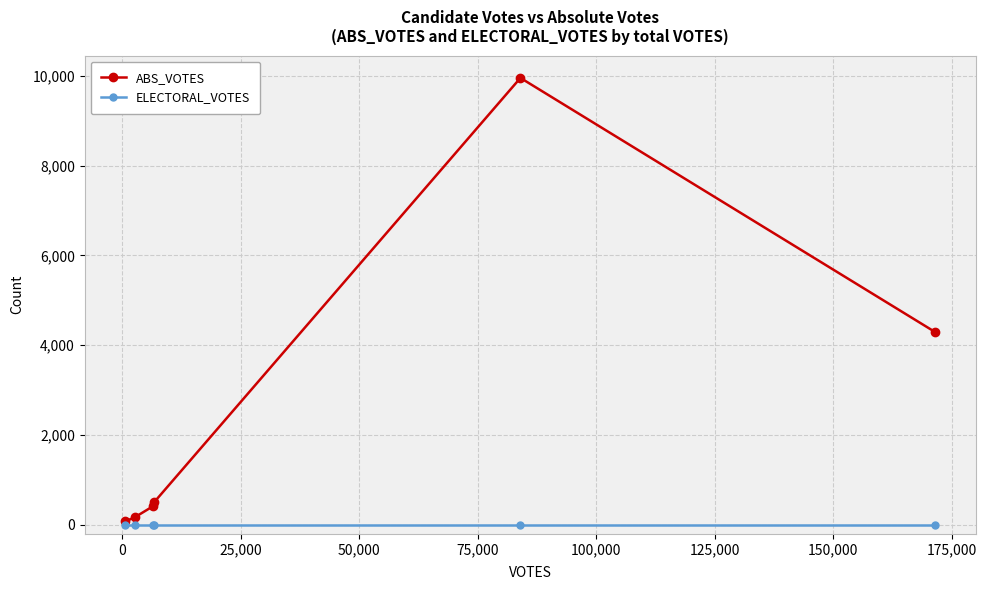

Which series has the largest range (max minus min)?

ABS_VOTES